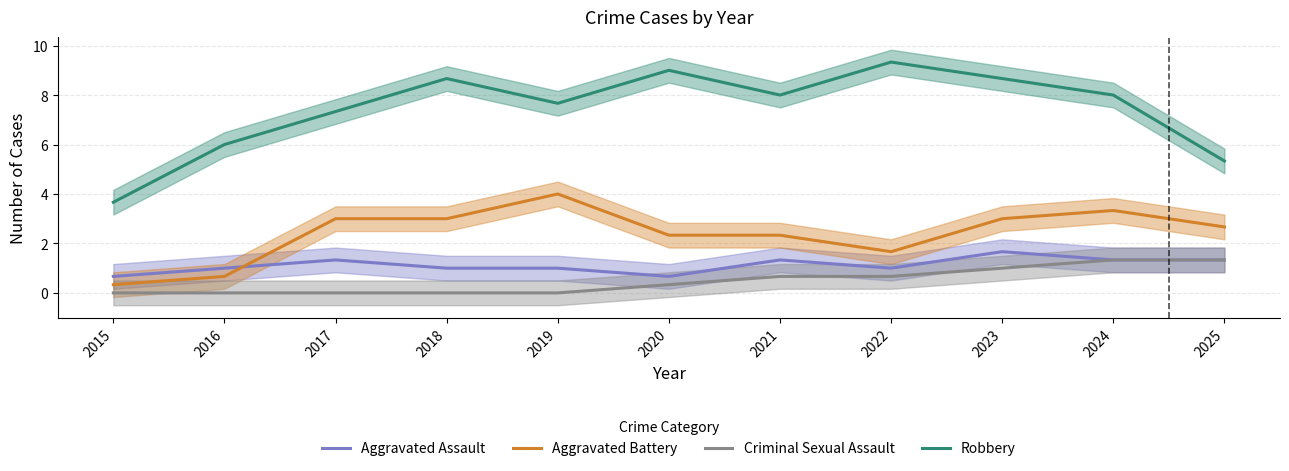

What is the average value of the Aggravated Assault series?

1.1